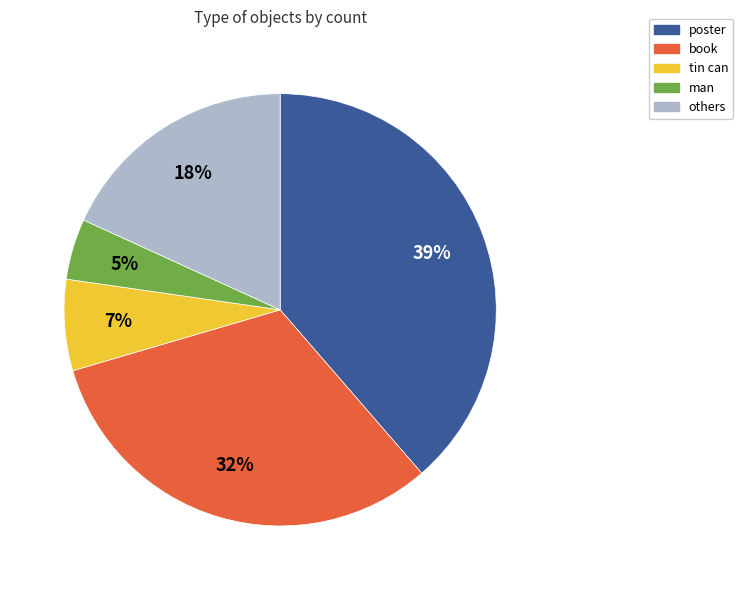

Does any single category account for the majority?

No